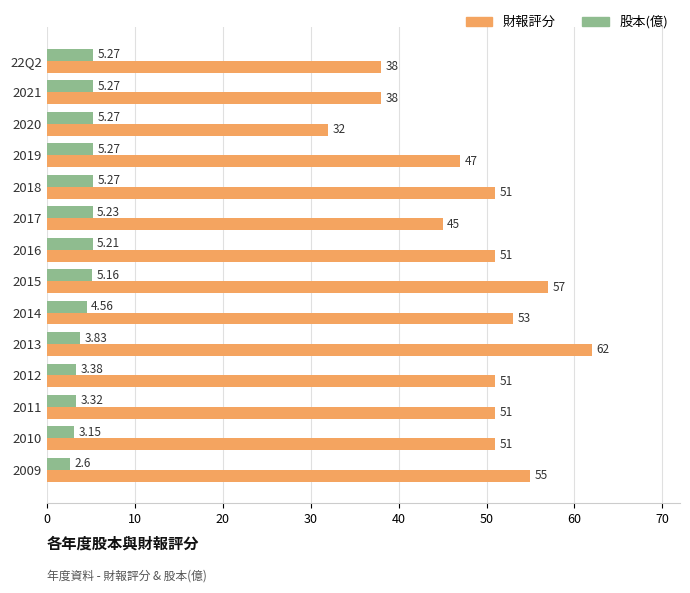

What is the difference between the second highest and minimum values in the 財報評分 series?

25.0